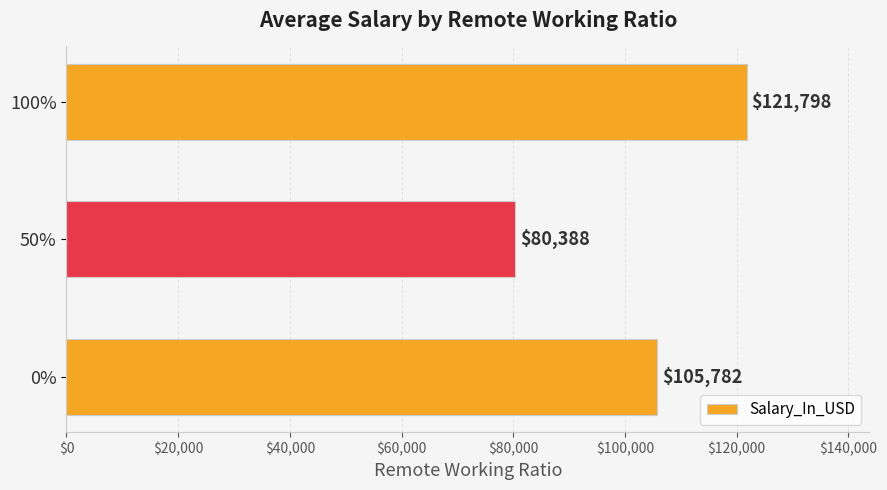

True or false: the data shows 127019.4 at 50%.

False